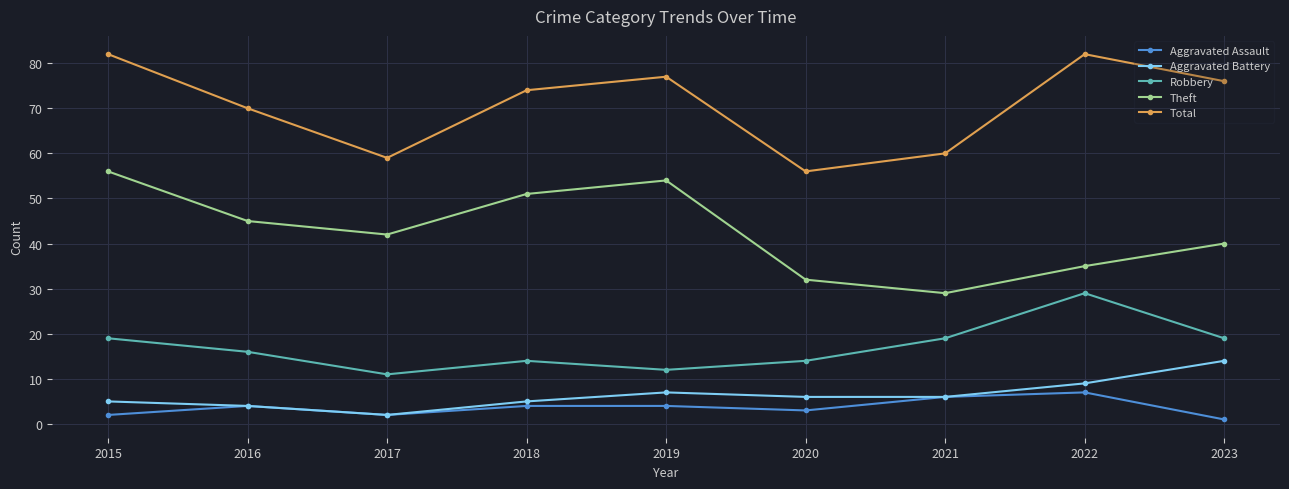

What is the difference between the highest and lowest values at 2019?

73